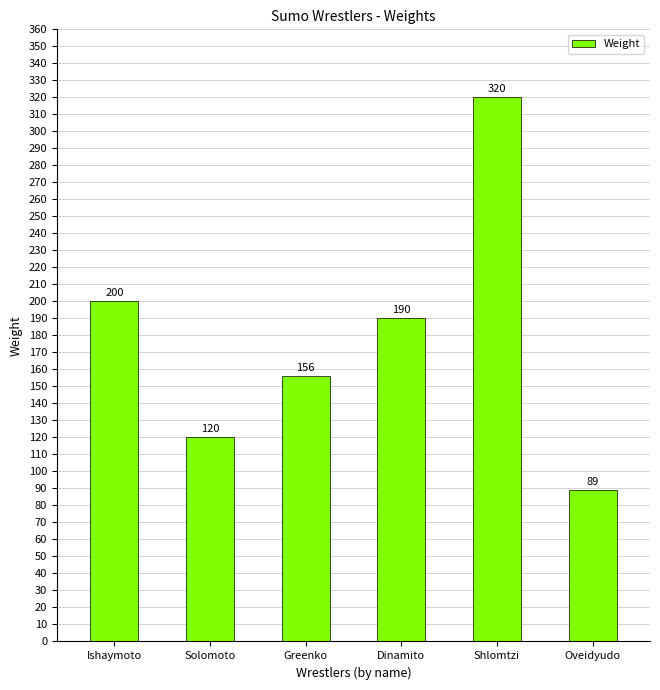

What is the value of the 6th bar from the left?

89